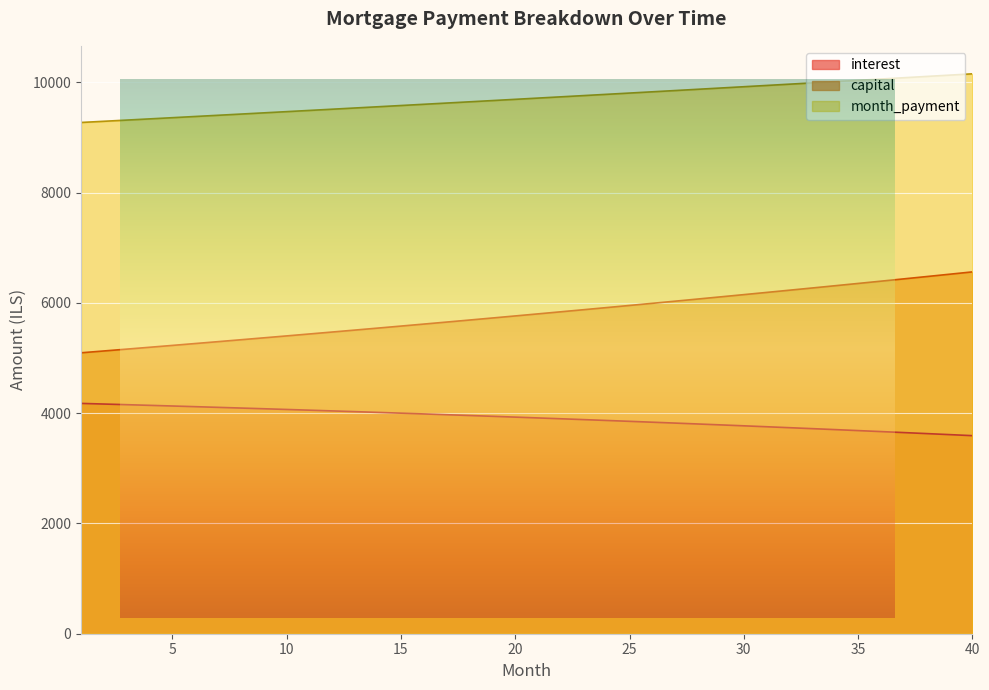

Where does the month_payment series first go above 9712?

21